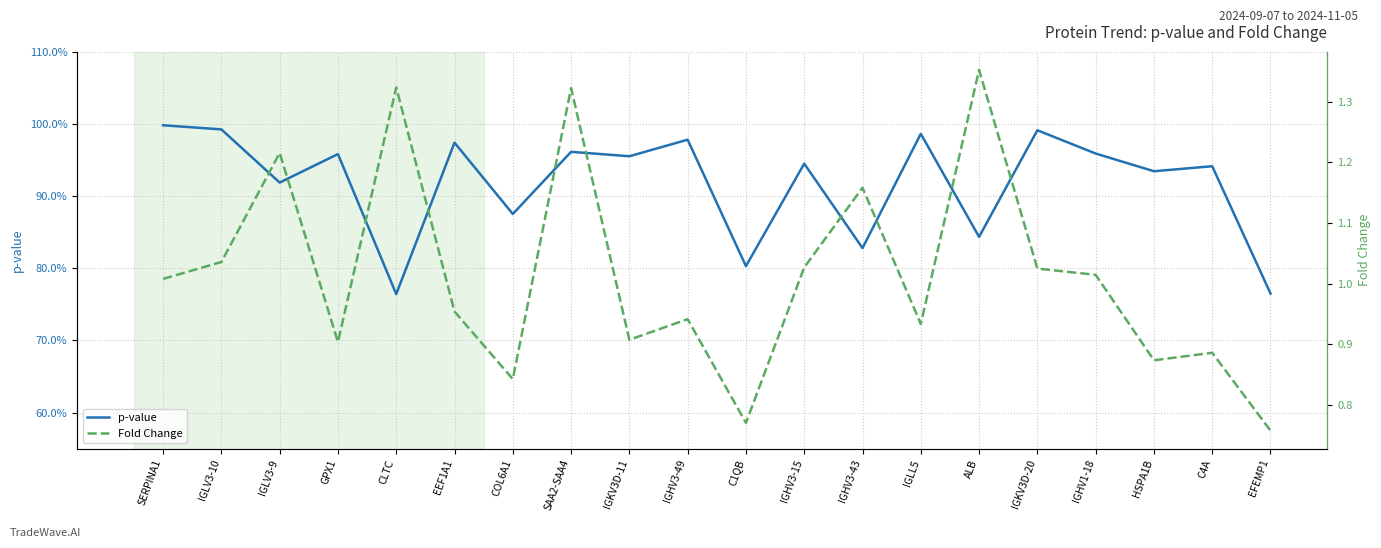

Rank the categories by Fold Change value from highest to lowest.

ALB, CLTC, SAA2-SAA4, IGLV3-9, IGHV3-43, IGLV3-10, IGHV3-15, IGKV3D-20, IGHV1-18, SERPINA1, EEF1A1, IGHV3-49, IGLL5, IGKV3D-11, GPX1, C4A, HSPA1B, COL6A1, C1QB, EFEMP1